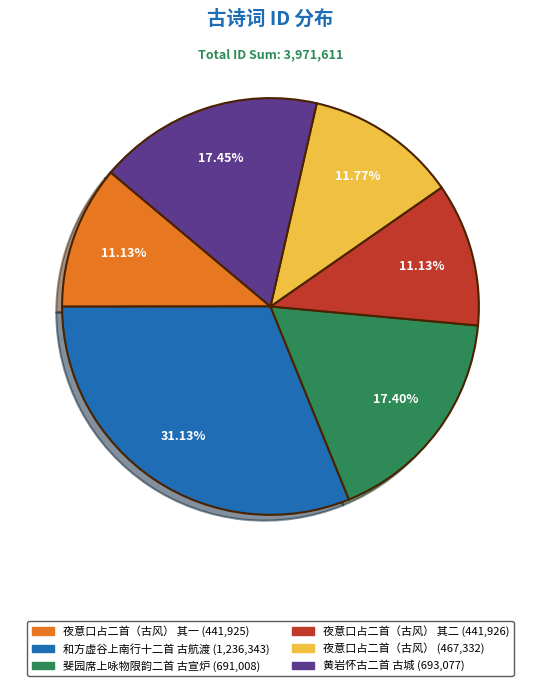

Does any single category account for the majority?

No